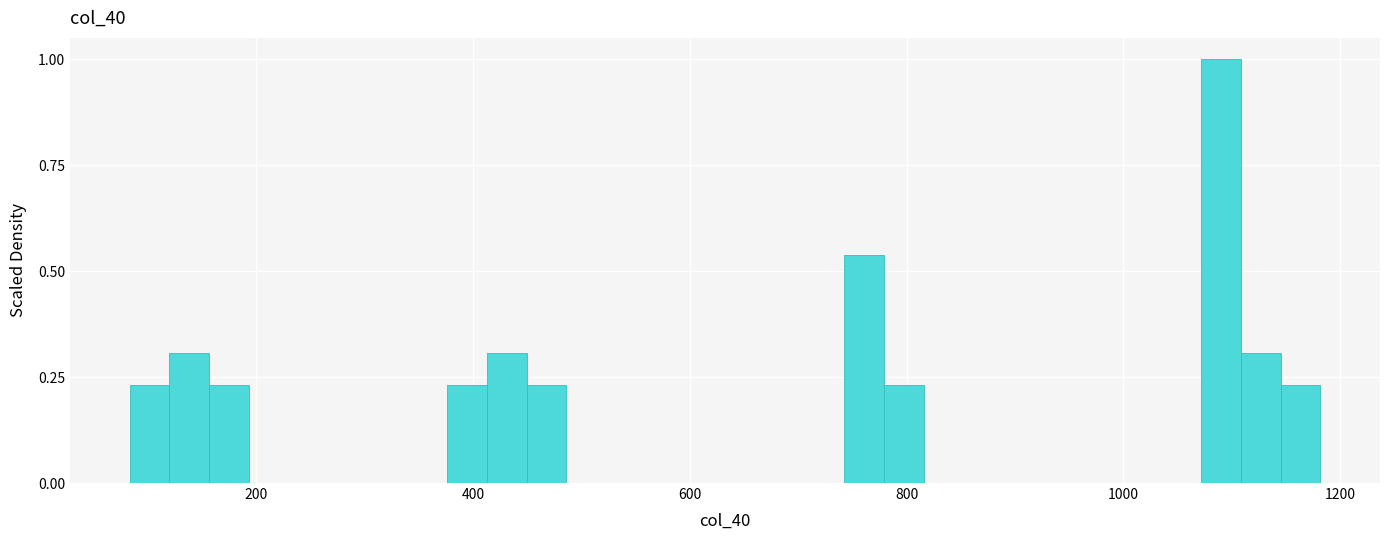

Read against the x-axis, roughly where is the centre of the tallest bar?

1100